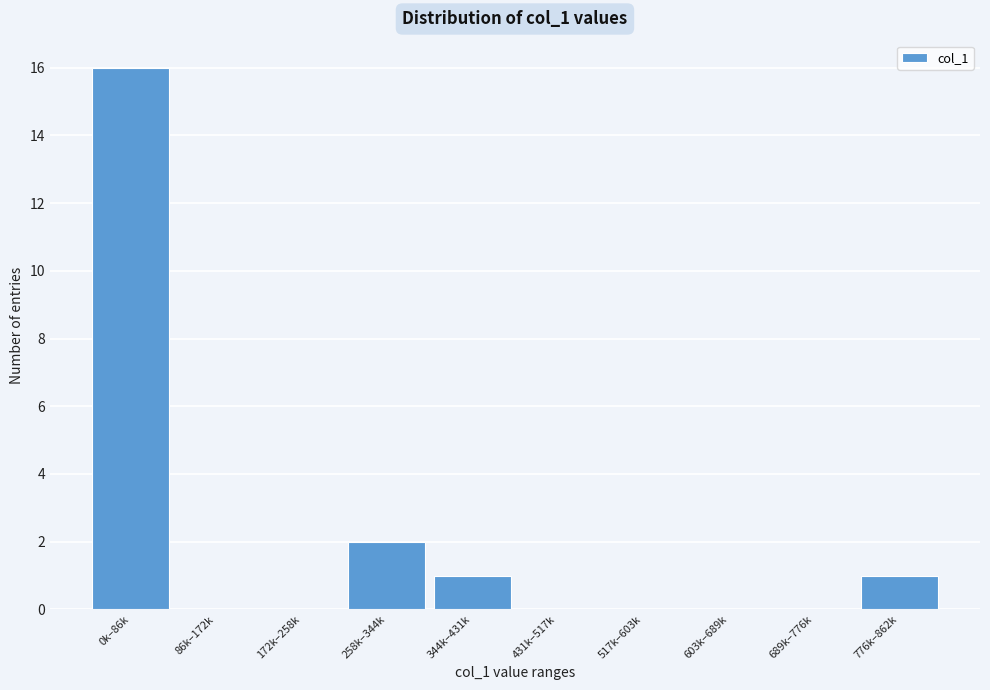

Reading left to right, list all the values displayed in this chart.

0k–86k=16	86k–172k=0	172k–258k=0	258k–344k=2	344k–431k=1	431k–517k=0	517k–603k=0	603k–689k=0	689k–776k=0	776k–862k=1